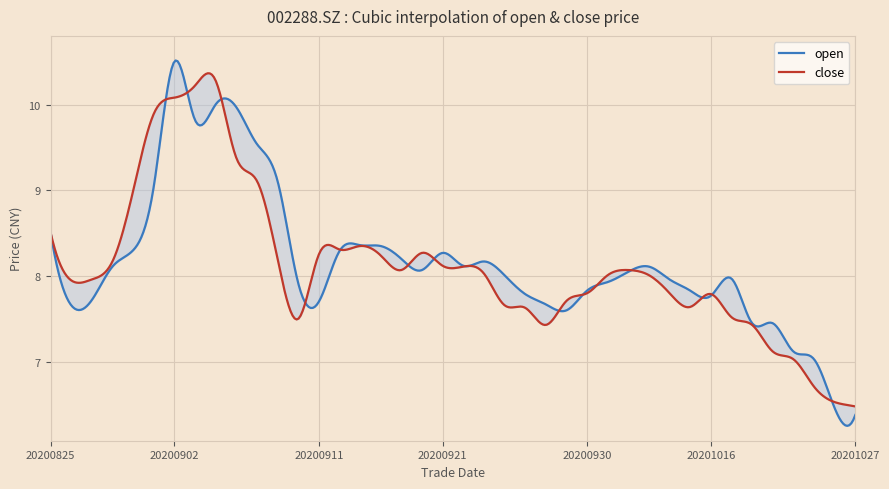

What is the sum of all open values?

326.1